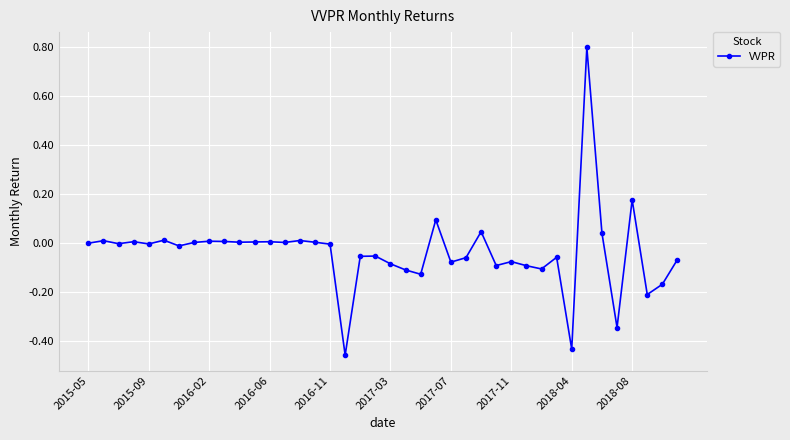

What is the greatest value displayed?

0.8